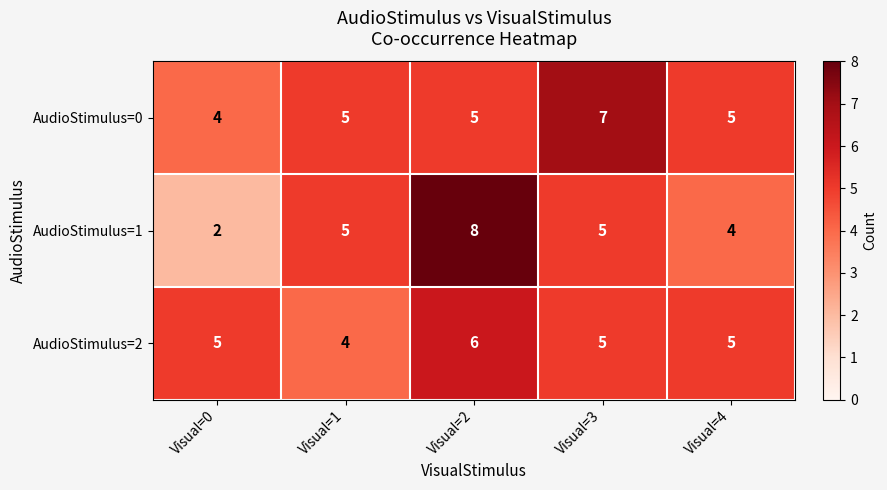

Reading left to right, transcribe all the data shown in this chart.

AudioStimulus=0: Visual=0=4	Visual=1=5	Visual=2=5	Visual=3=7	Visual=4=5
AudioStimulus=1: Visual=0=2	Visual=1=5	Visual=2=8	Visual=3=5	Visual=4=4
AudioStimulus=2: Visual=0=5	Visual=1=4	Visual=2=6	Visual=3=5	Visual=4=5